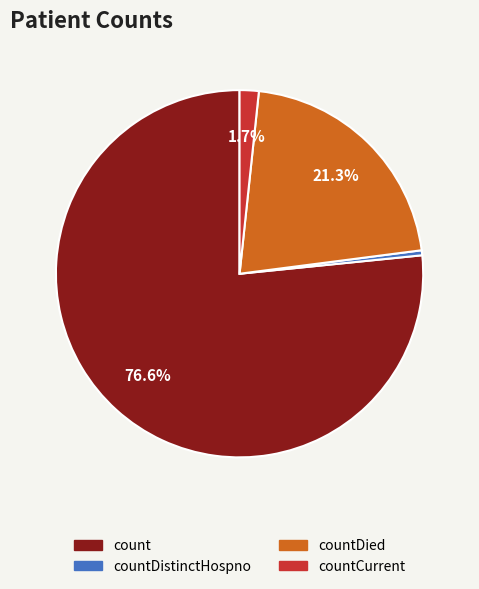

To the nearest percent, what is the difference between the largest and smallest slice percentages?

76%